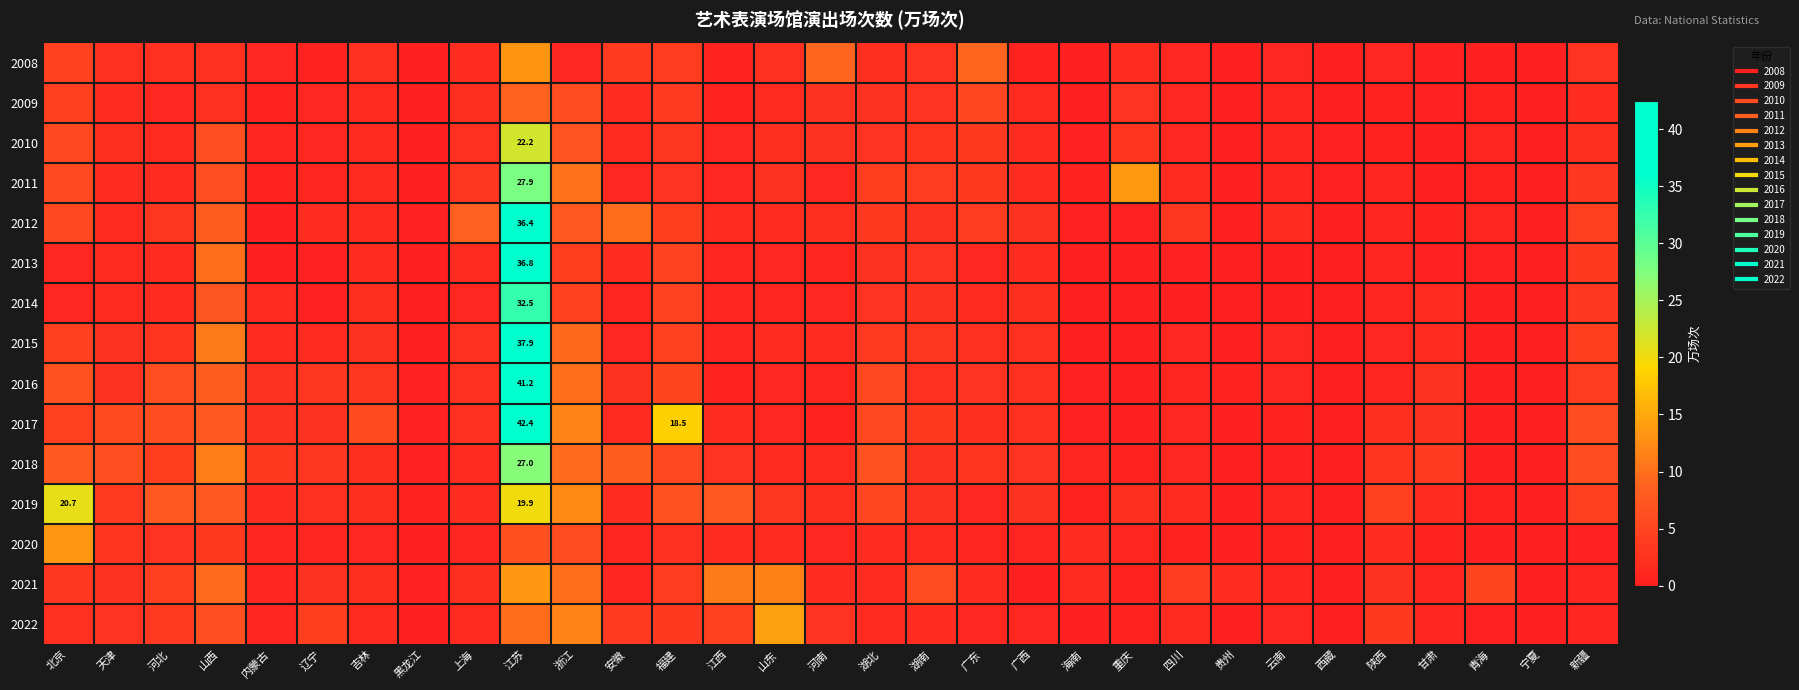

How many distinct data groups are displayed?

15